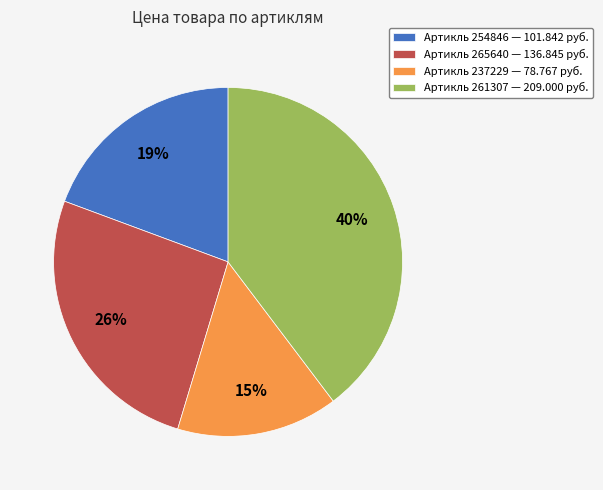

To the nearest percent, what is the average slice percentage?

25%